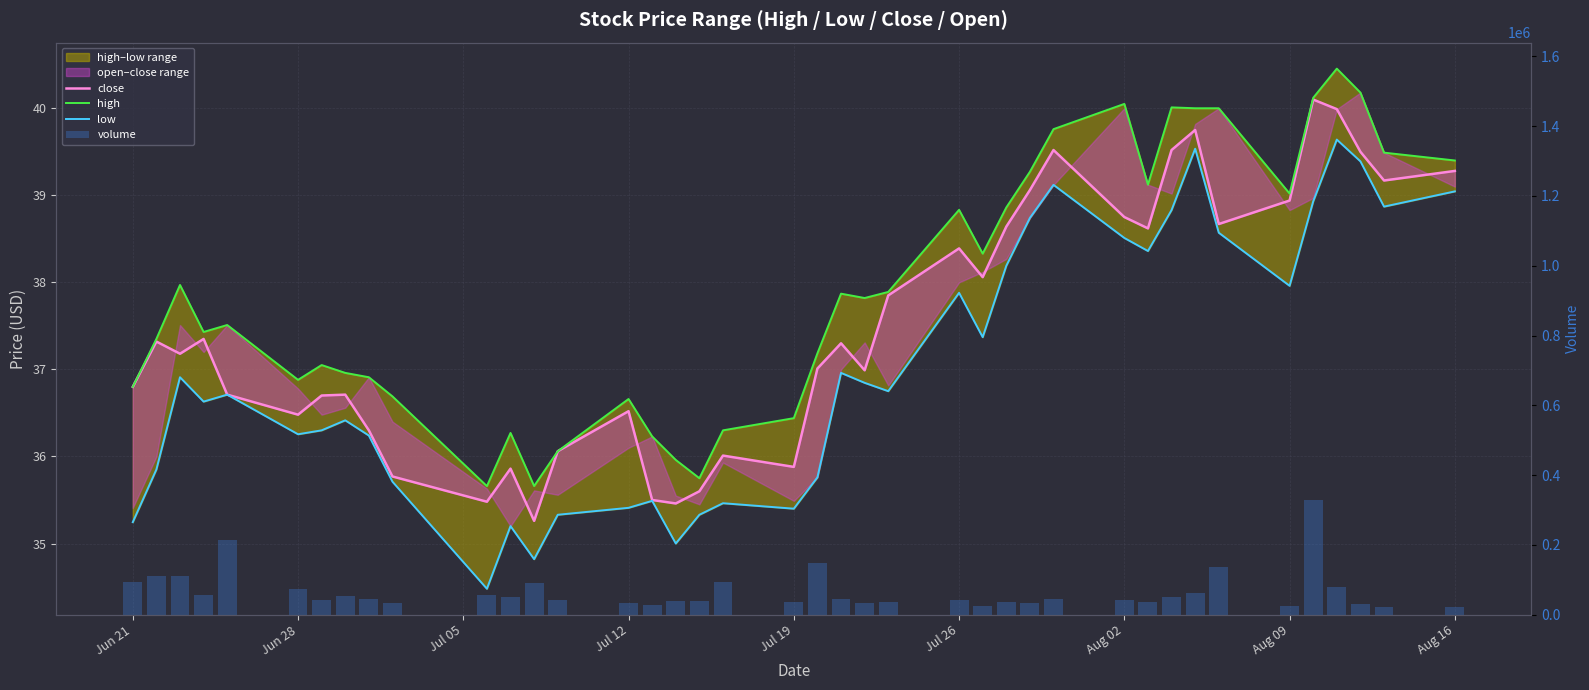

What is the highest value of the close series?

40.1